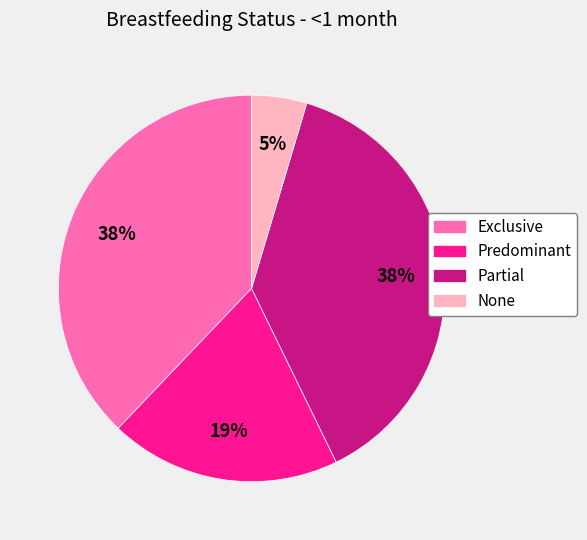

How many slices are in this pie chart?

4